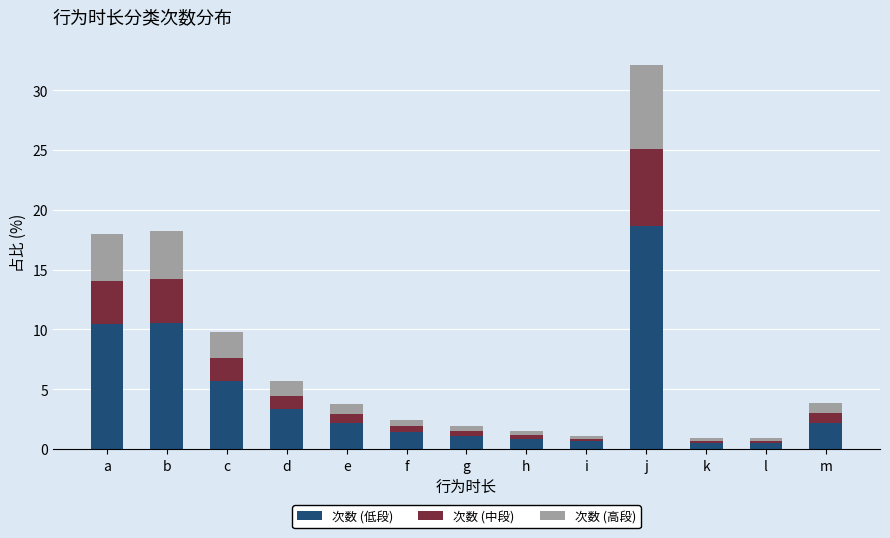

At which category is the sum across all series the highest?

j